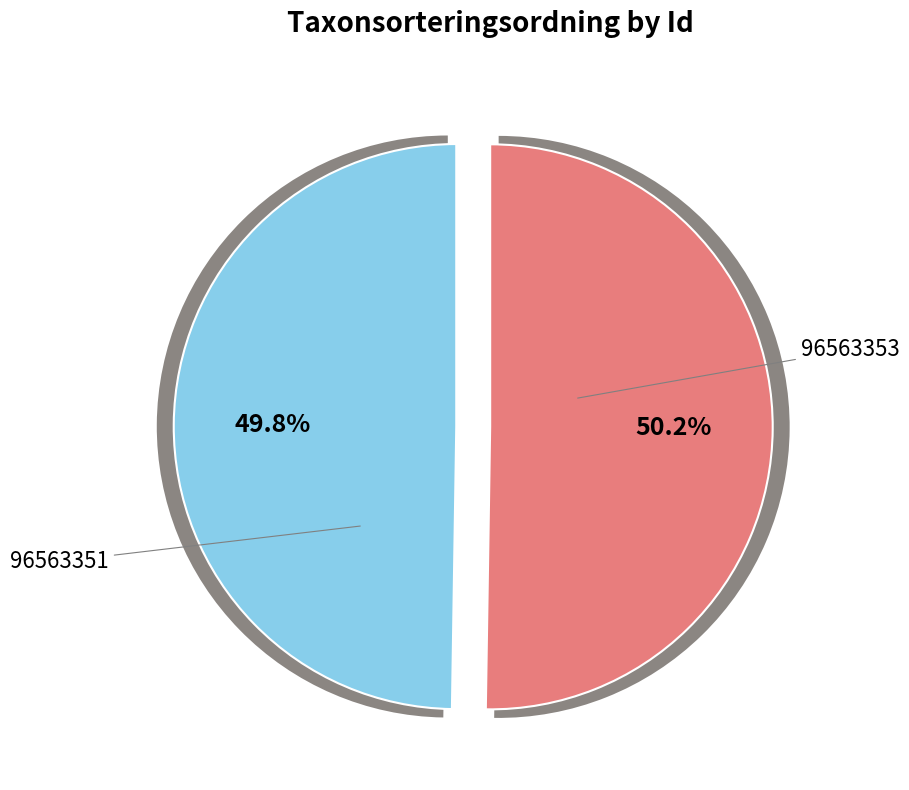

Is it true that 96563353 is 61% of the pie?

False